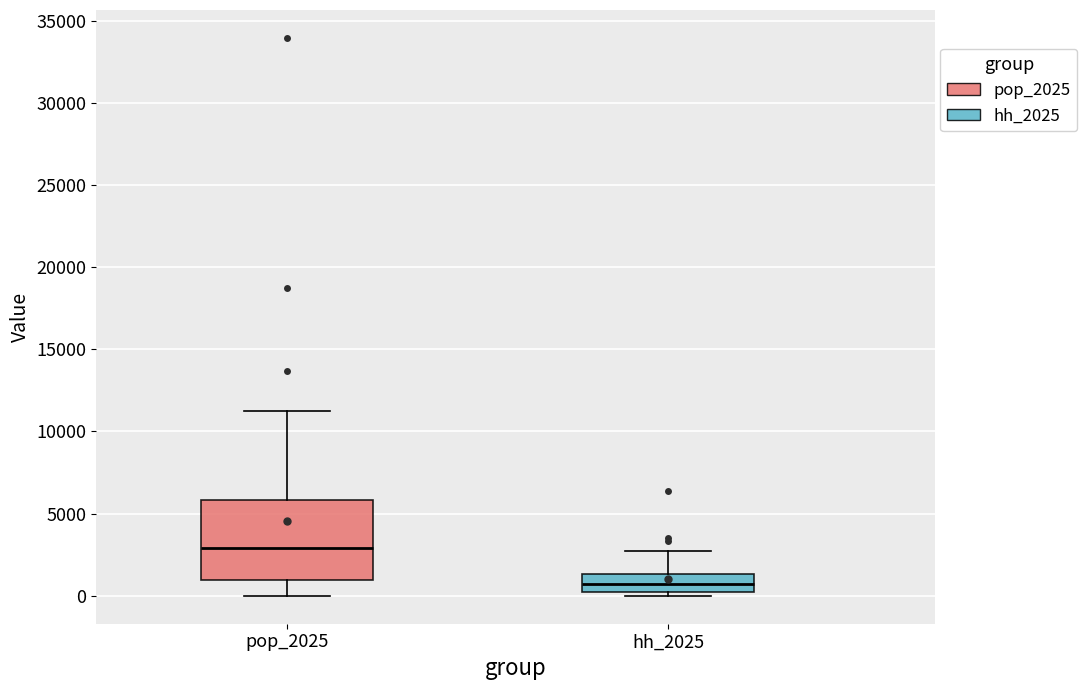

Where does the median line of the box for pop_2025 sit on the y-axis? The values are not printed on the chart, so give them approximately, as read against the axis.

3000